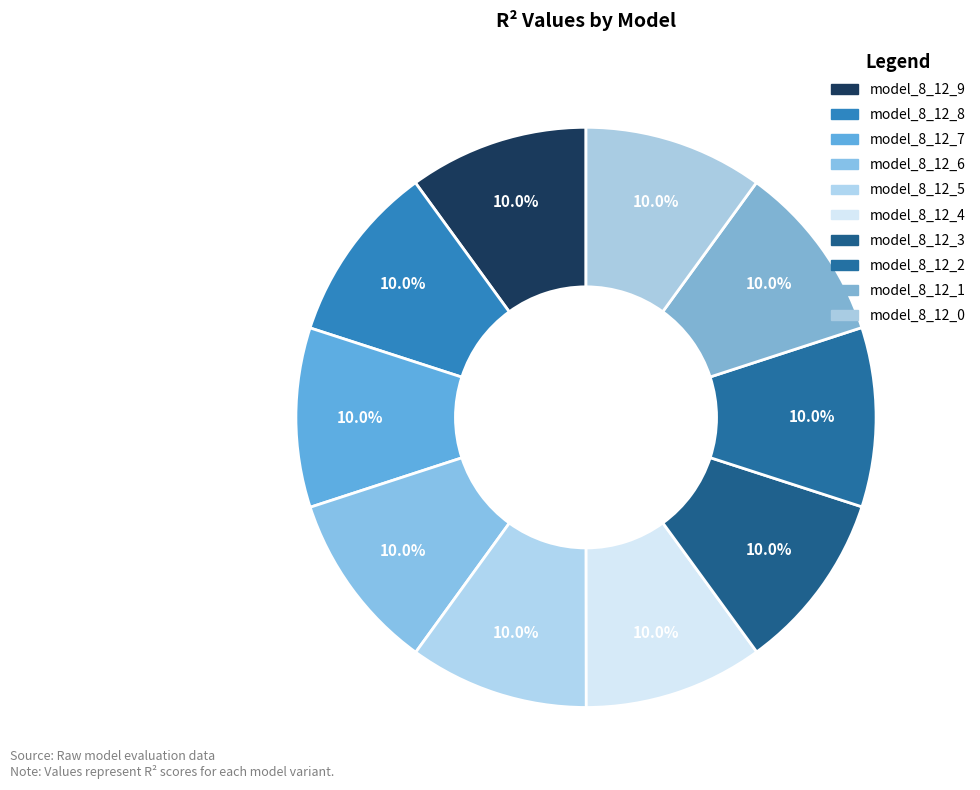

What percentage do model_8_12_1 and model_8_12_5 together represent?

20.0%